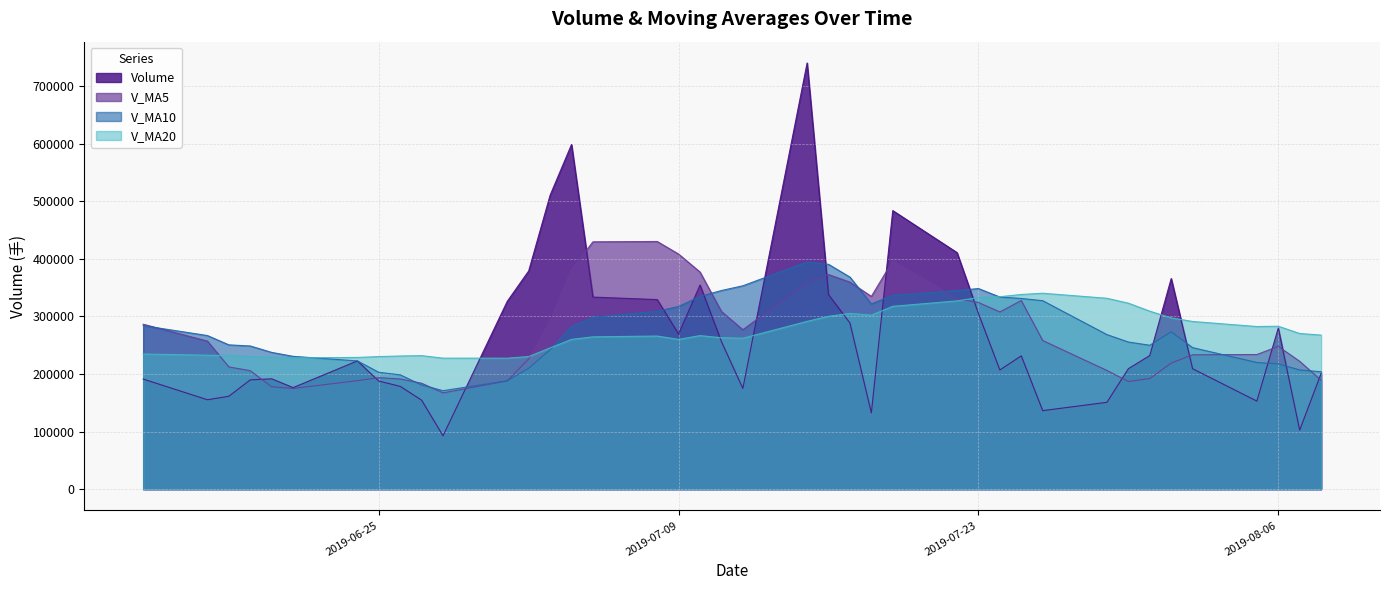

The volume series shows 78005.1 at 2019-07-26. True or false?

False